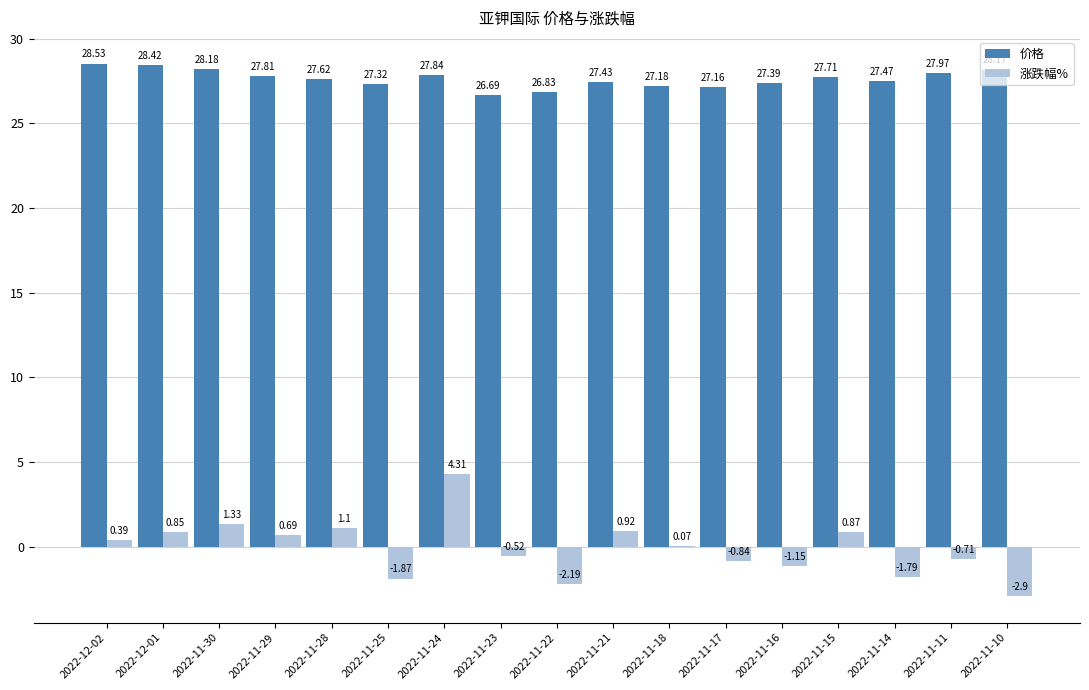

At which label is 价格 closest to 27?

2022-11-17